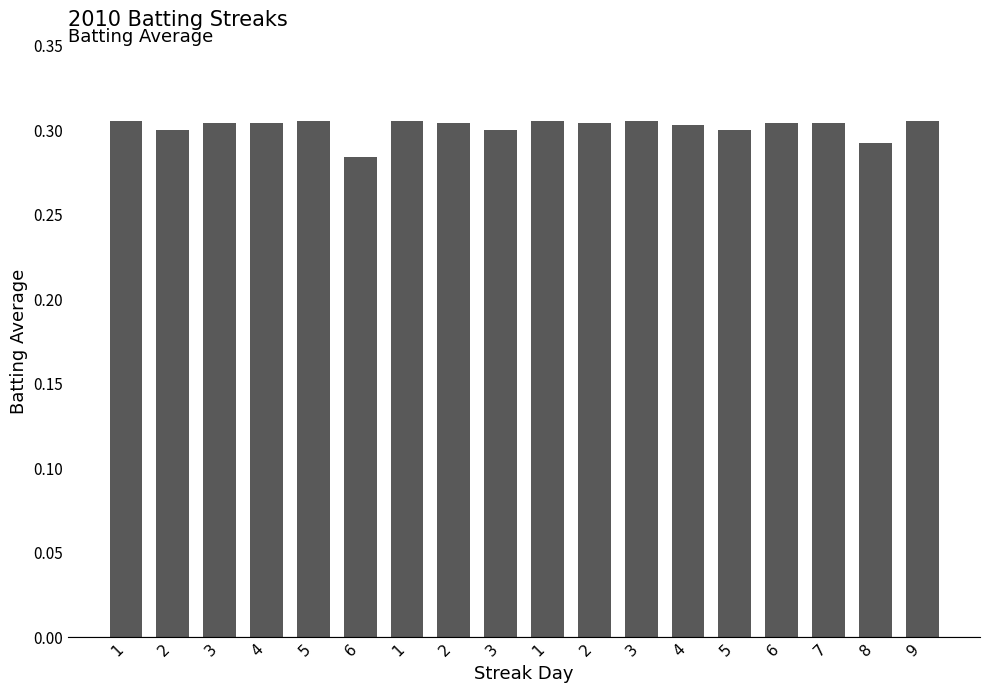

True or false: the data shows 0.2 at 9.

False